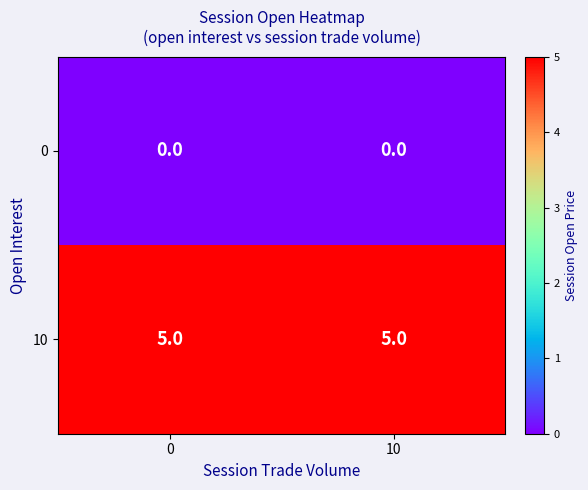

Which series has the largest total across all categories?

10